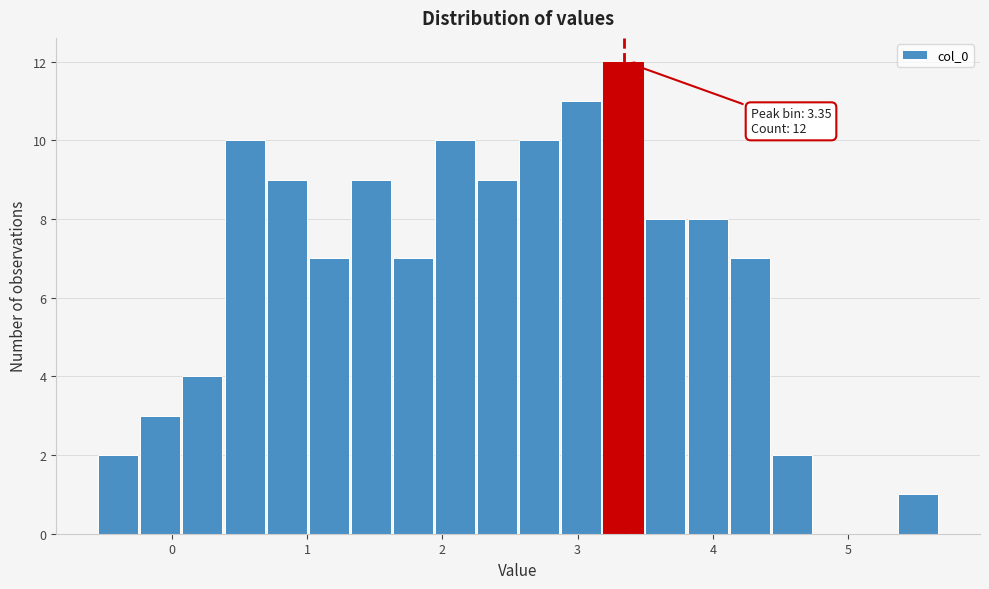

Read against the x-axis, roughly where is the centre of the tallest bar?

3.3